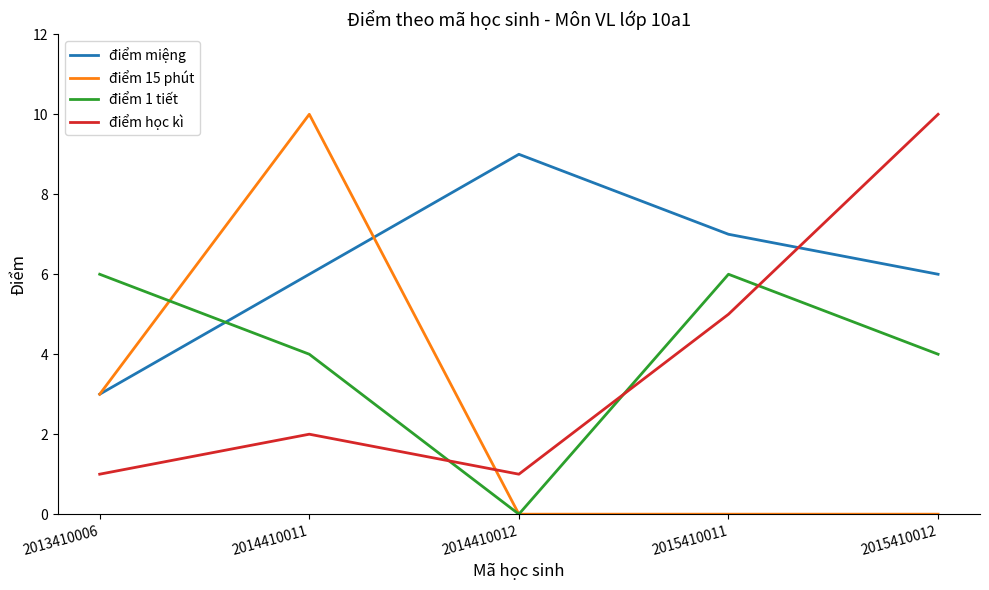

What is the total value across all series at 2013410006?

13